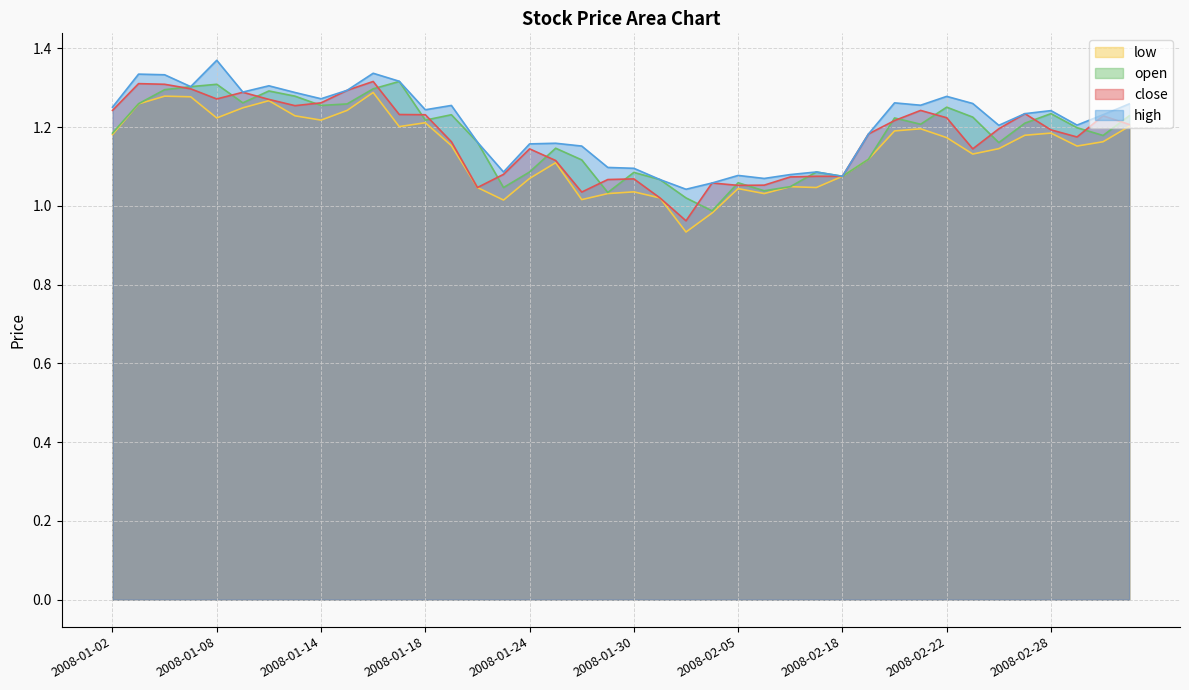

The low series shows 1.1 at 2008-02-18. True or false?

True